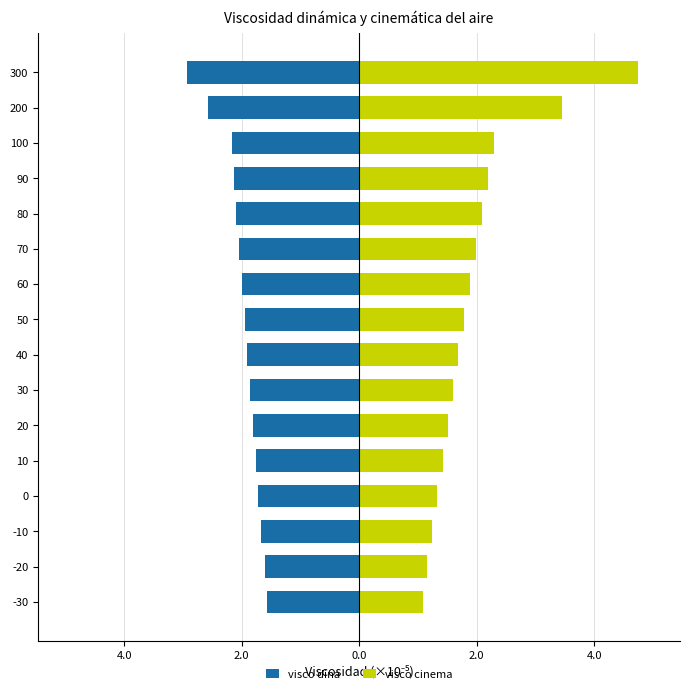

At 10, list the series in order from largest to smallest.

visco cinema, visco dina